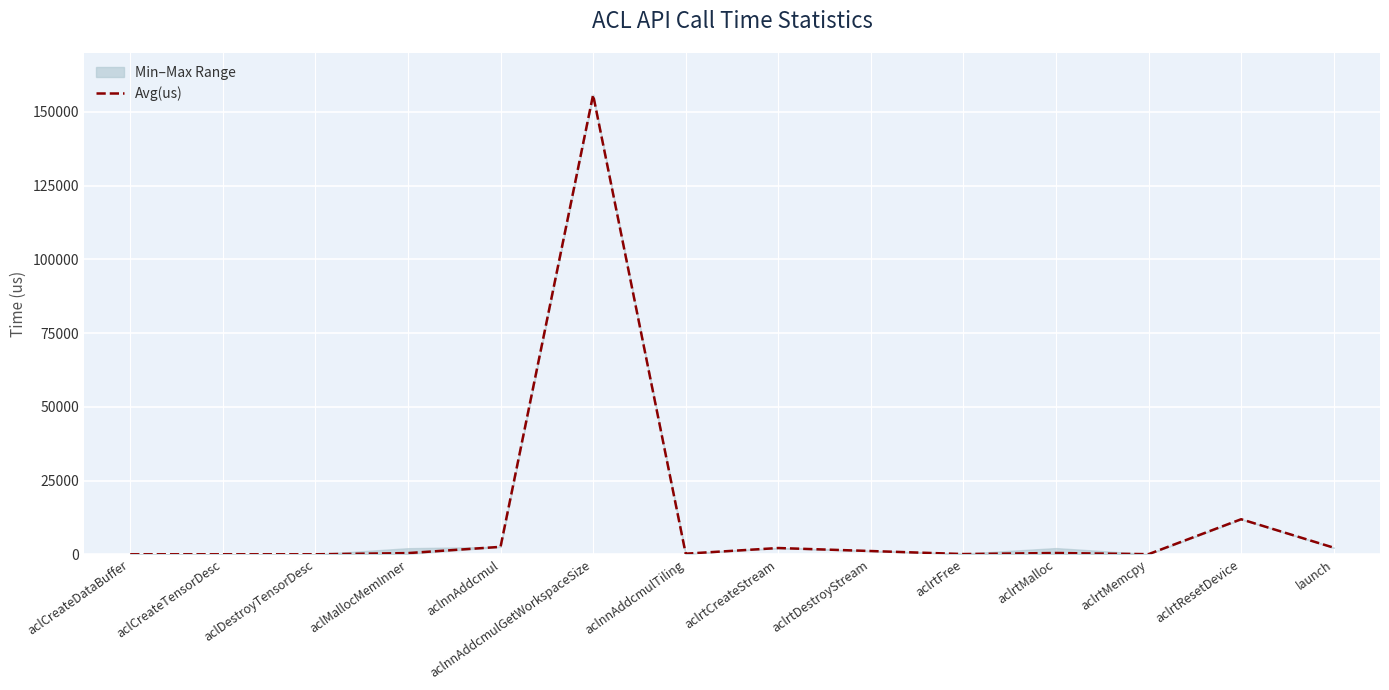

Rank the categories by value from highest to lowest.

aclnnAddcmulGetWorkspaceSize, aclrtResetDevice, aclnnAddcmul, launch, aclrtCreateStream, aclrtDestroyStream, aclrtMalloc, aclMallocMemInner, aclnnAddcmulTiling, aclrtFree, aclrtMemcpy, aclCreateTensorDesc, aclDestroyTensorDesc, aclCreateDataBuffer